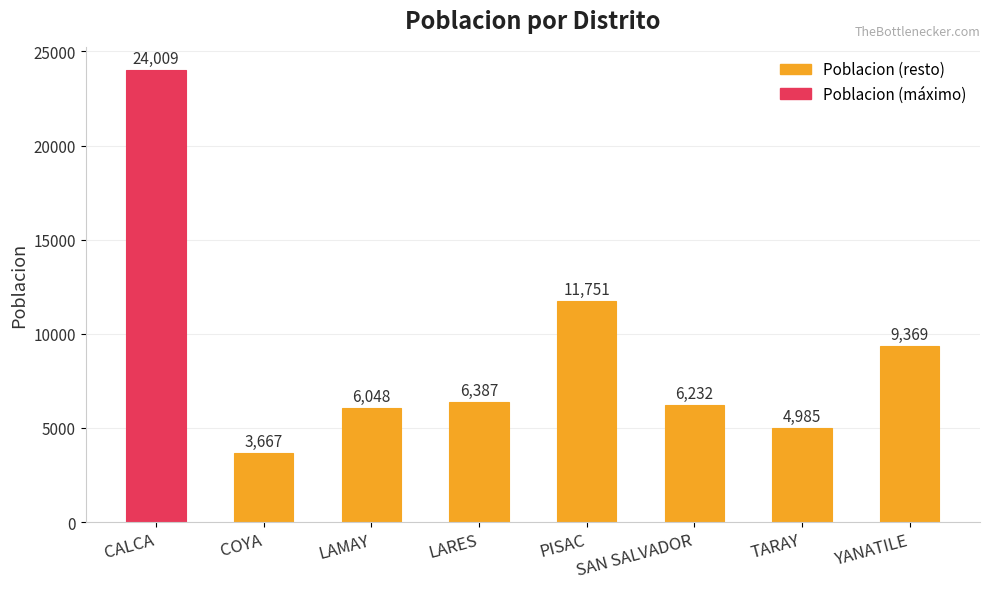

What value does the data have at LARES, to the nearest 100?

6400